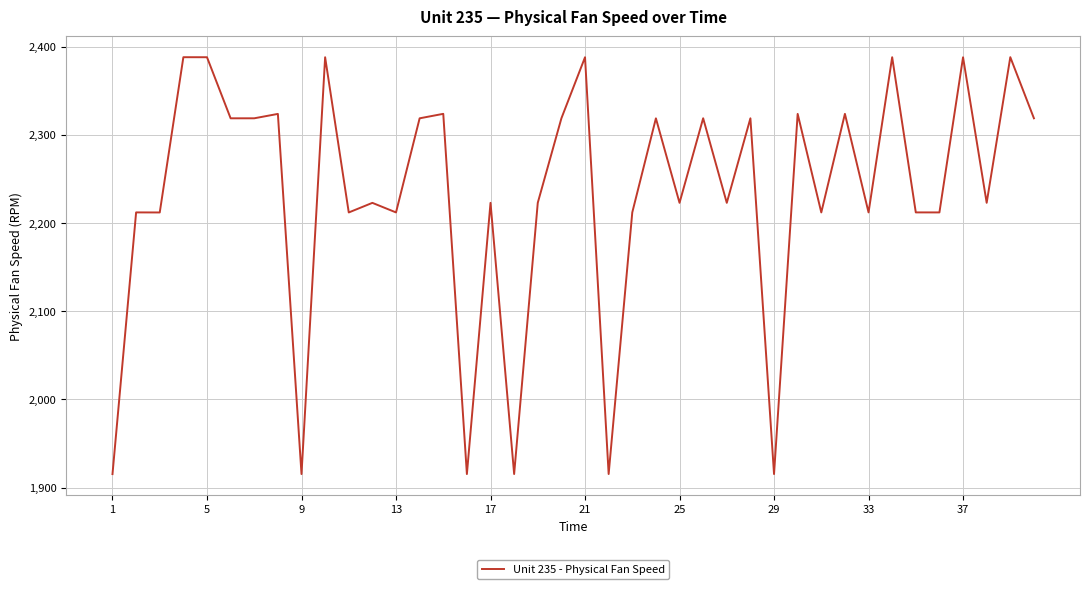

What is the difference between the maximum and minimum values?

472.8